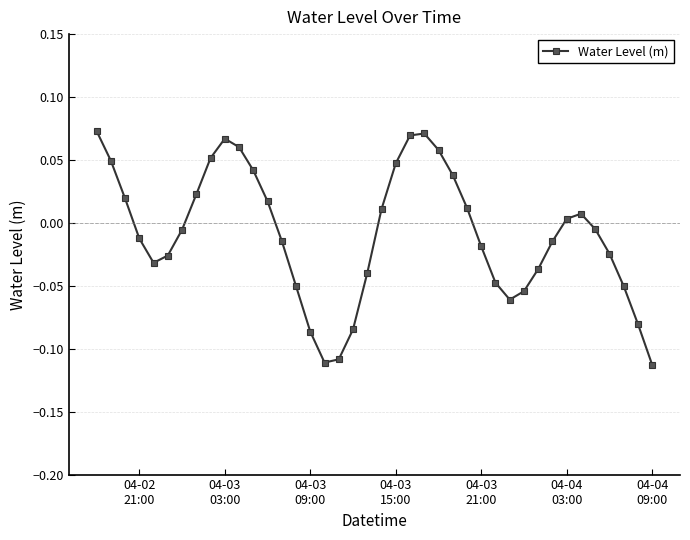

How many points are lower than both their immediate neighbors (excluding endpoints)?

3